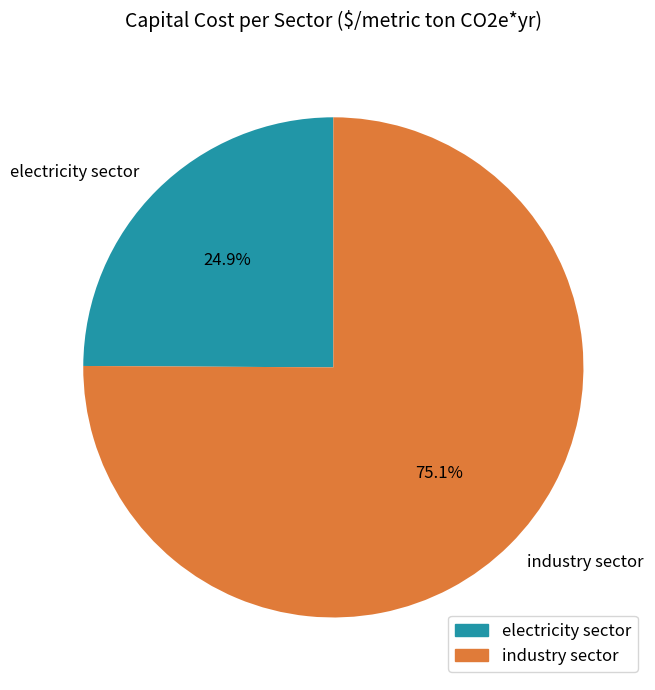

Which category has the biggest portion of the pie?

industry sector